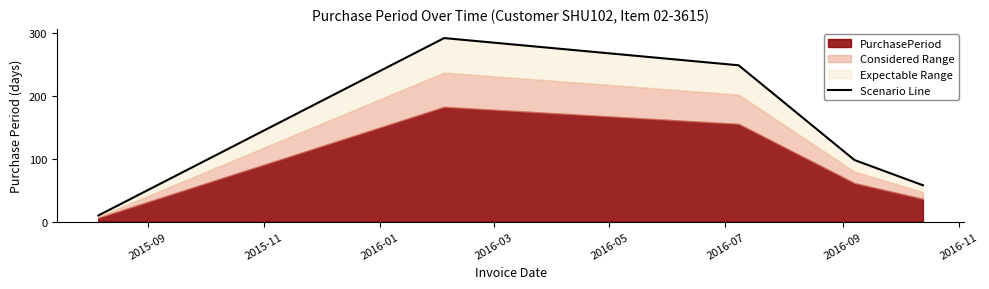

True or false: the data shows 423.2 at 2016-01.

False